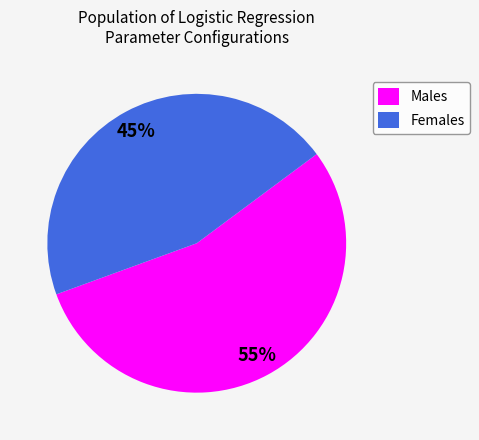

Is it true that Females is 45% of the pie?

True